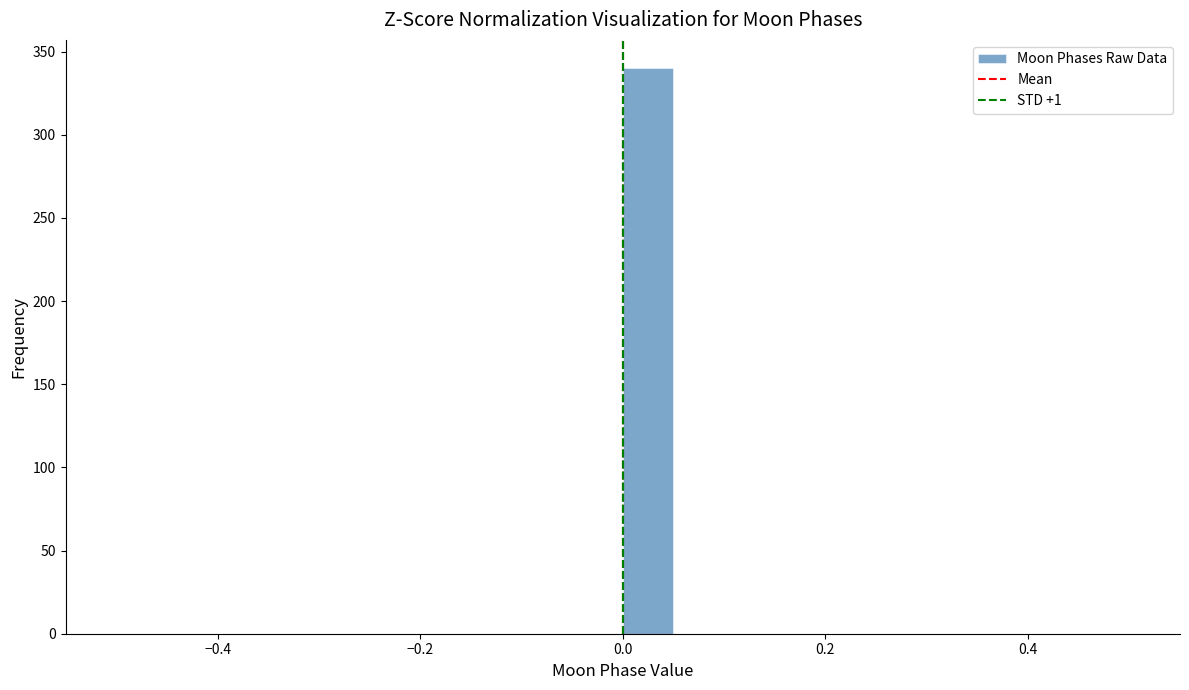

Around what value on the x-axis is the tallest bar? Give the approximate position of its centre, as read against the axis.

0.02